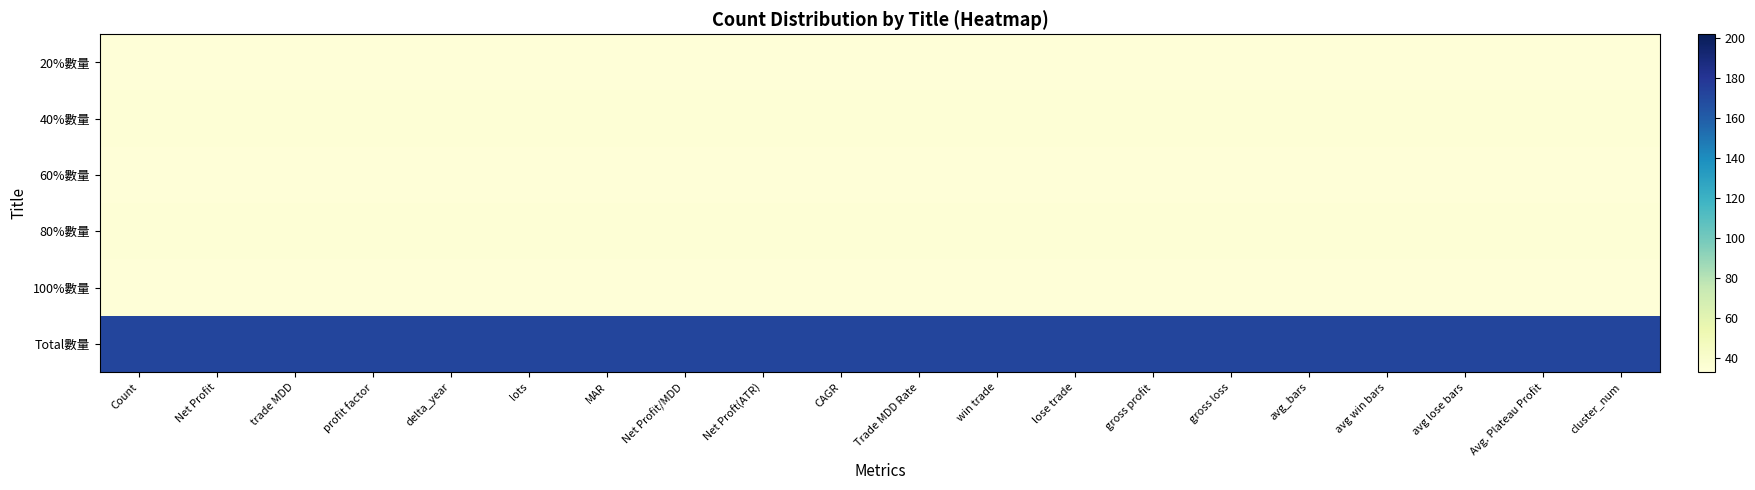

Rank the series by their maximum value, from lowest to highest.

20%數量, 60%數量, 100%數量, 40%數量, 80%數量, Total數量